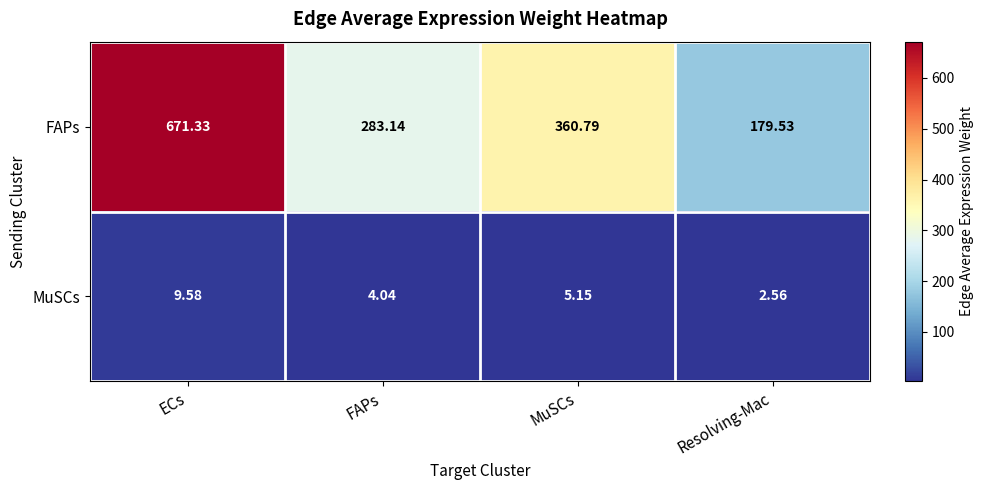

List the series in order of their peak value, lowest first.

MuSCs, FAPs